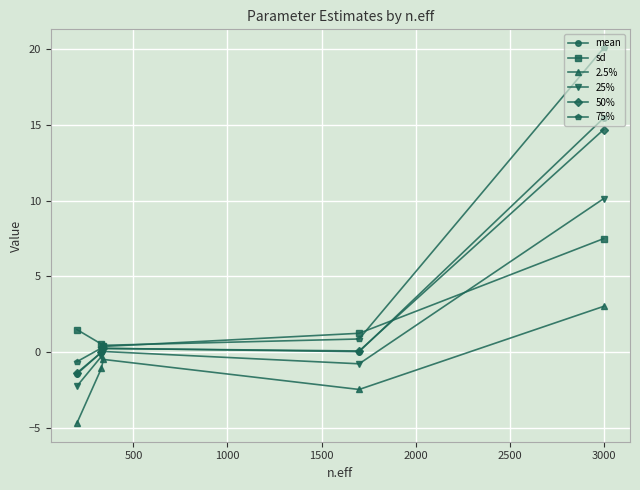

How many series are shown in this chart?

6